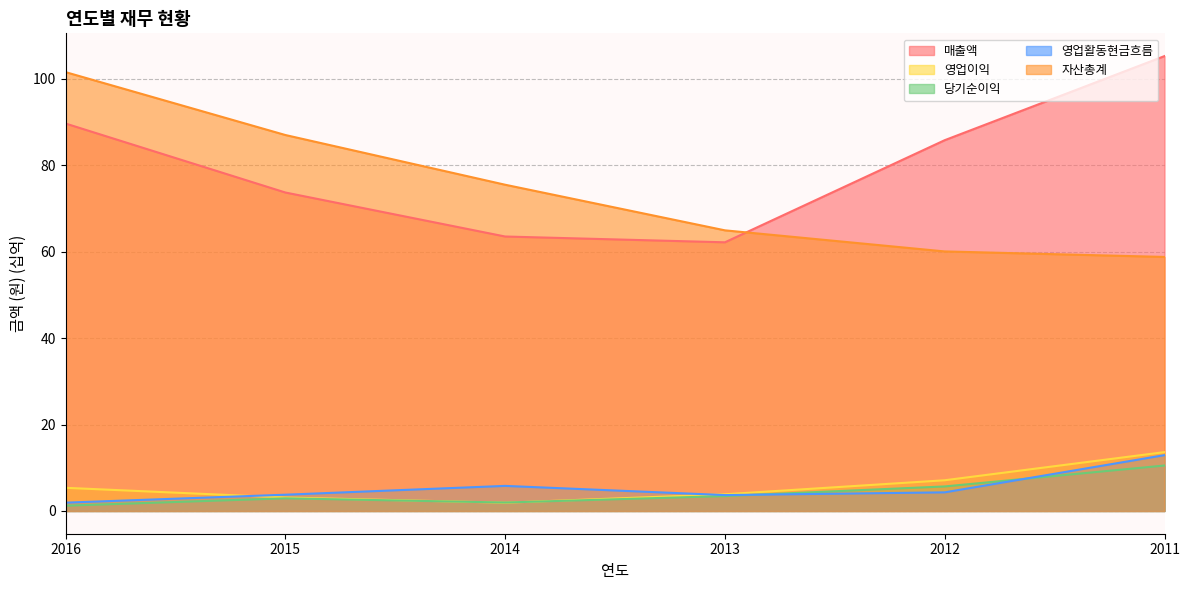

Where do 영업이익 and 당기순이익 first cross each other?

2015 and 2014